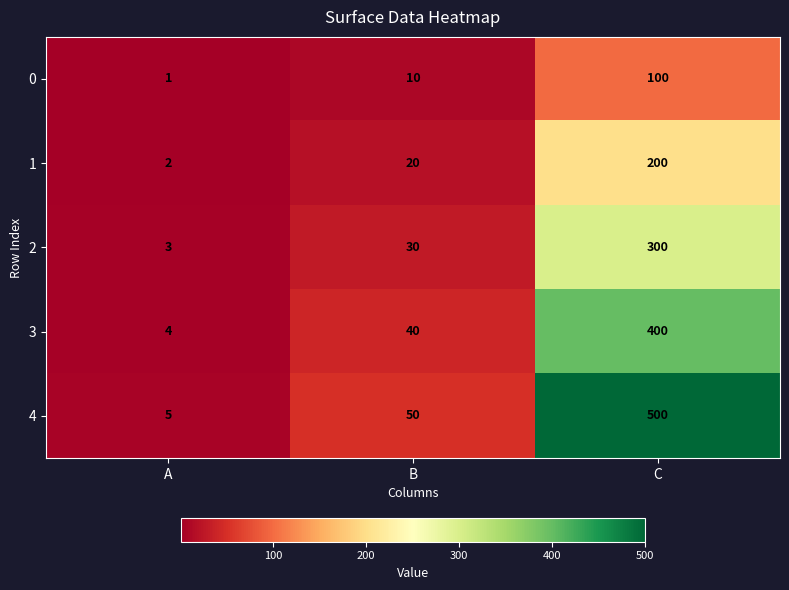

Which series has the largest total across all categories?

4